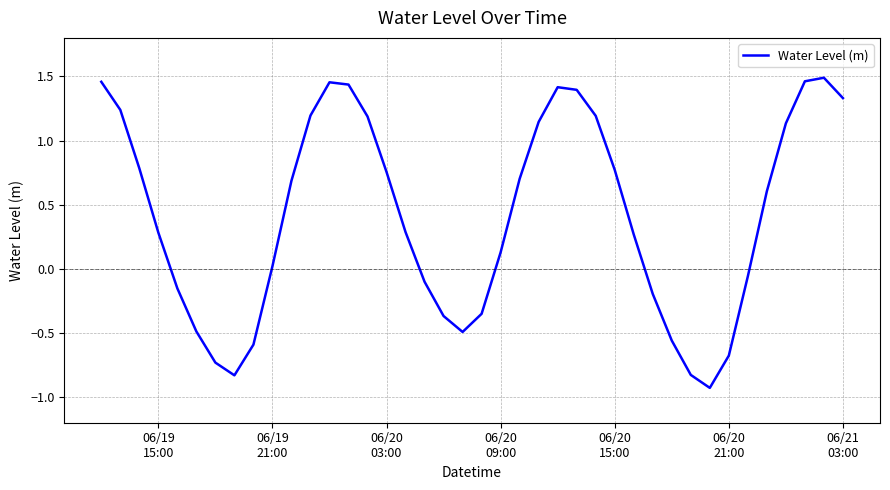

What is the difference between the maximum and minimum values?

2.4